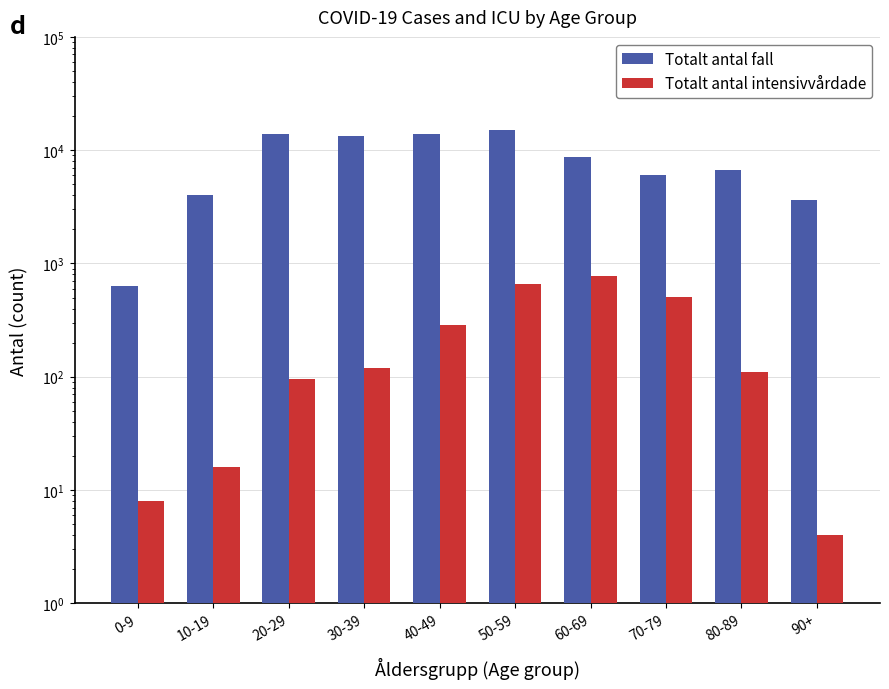

What is the value of the Totalt_antal_fall bar at the 5th from the left?

13997